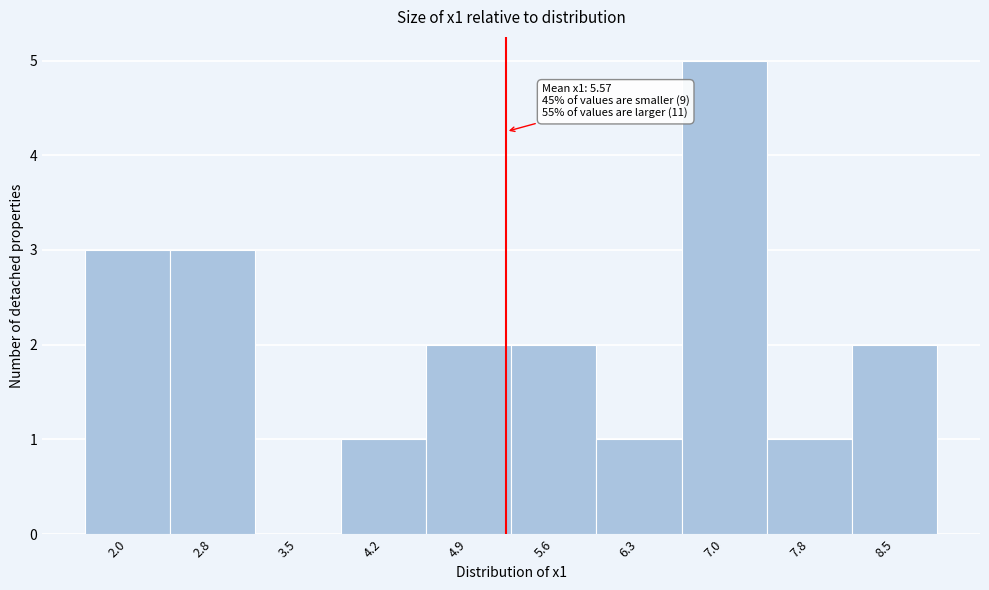

Reading right to left, extract all data points from this chart.

8.5=2	7.8=1	7.0=5	6.3=1	5.6=2	4.9=2	4.2=1	3.5=0	2.8=3	2.0=3